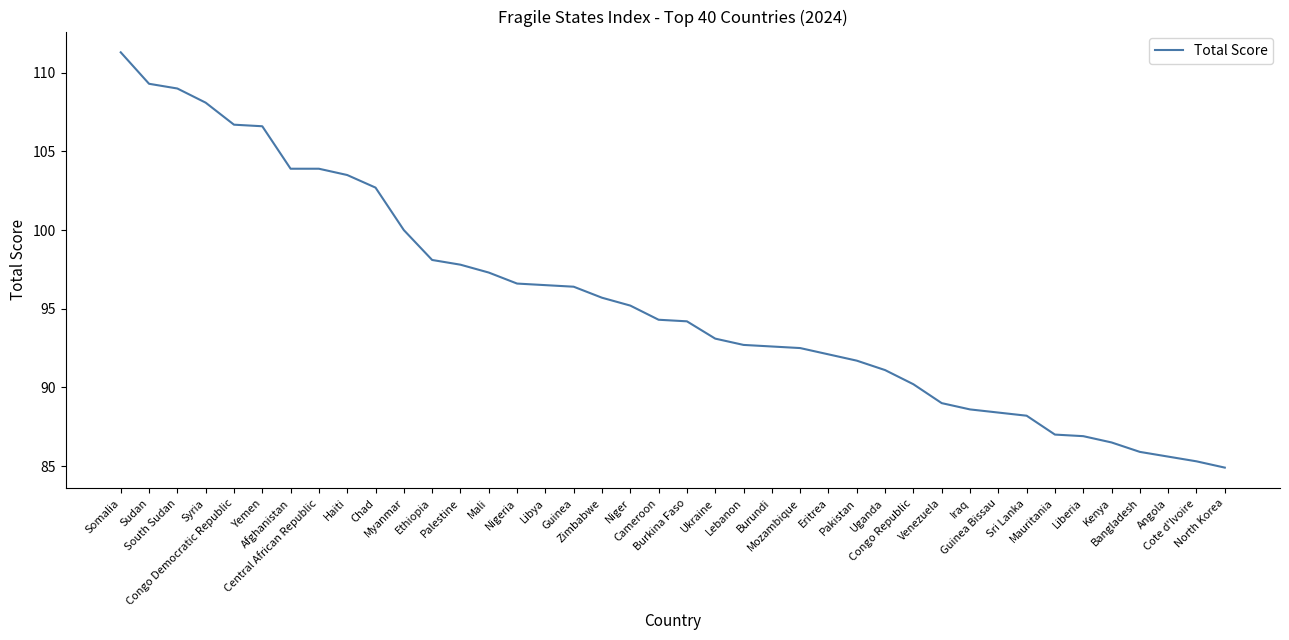

The chart shows a value of 44.1 at Bangladesh. True or false?

False